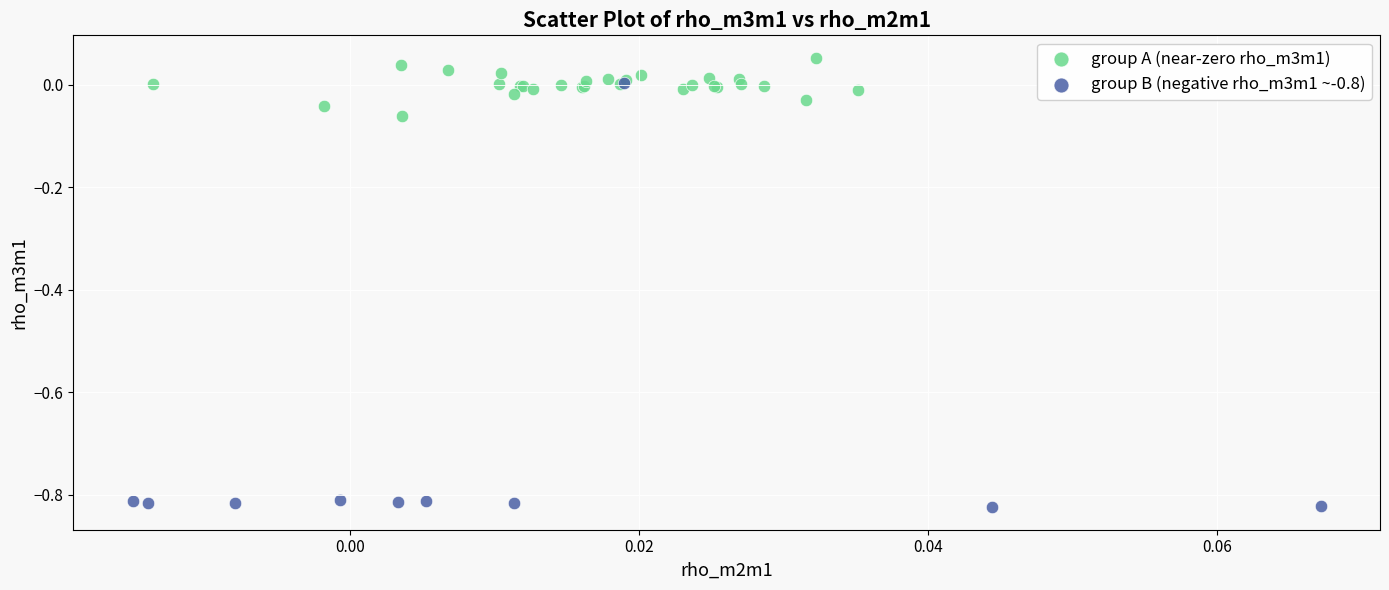

Which series reaches the minimum Y coordinate?

group B (negative rho_m3m1 ~-0.8)